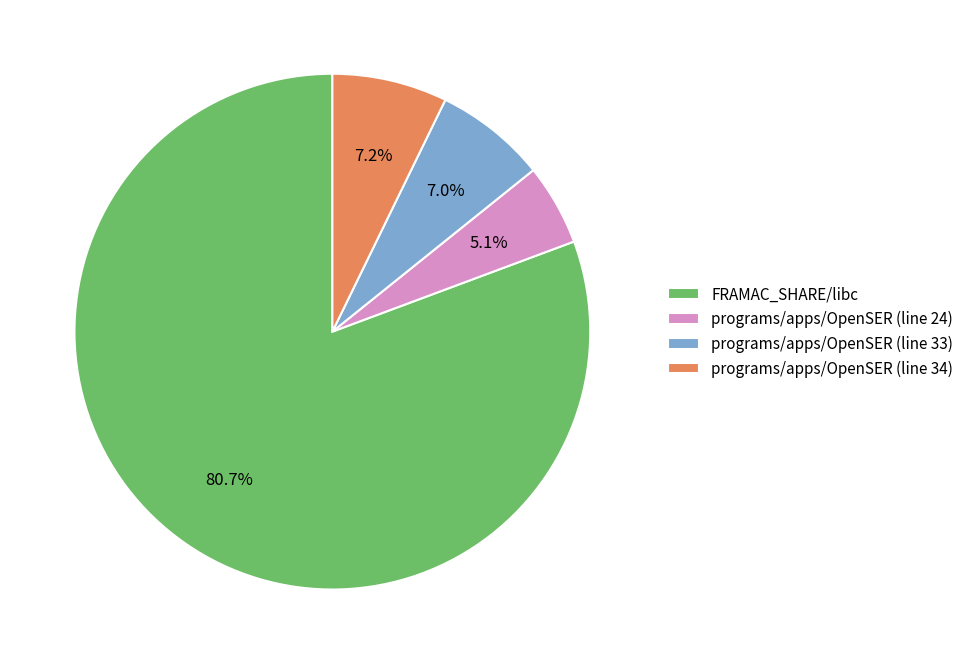

What percentage do programs/apps/OpenSER (line 24) and programs/apps/OpenSER (line 34) together represent?

12.3%